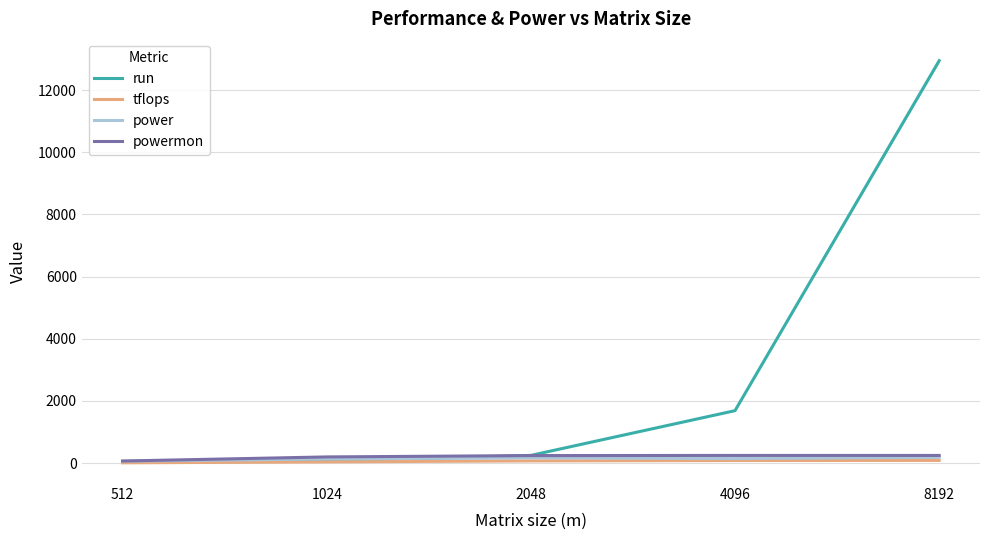

What are all the series names shown in the legend?

run, tflops, power, powermon